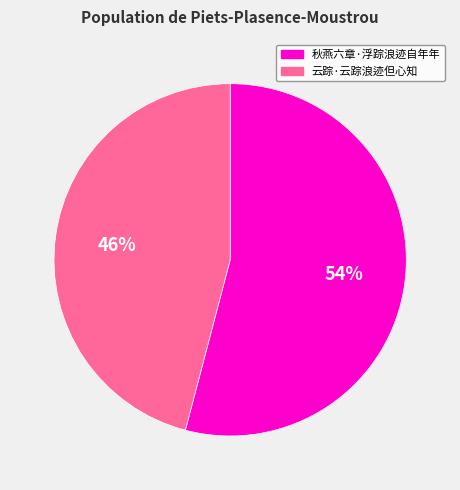

To the nearest percent, what is the combined percentage of 秋燕六章·浮踪浪迹自年年 and 云踪·云踪浪迹但心知?

100%